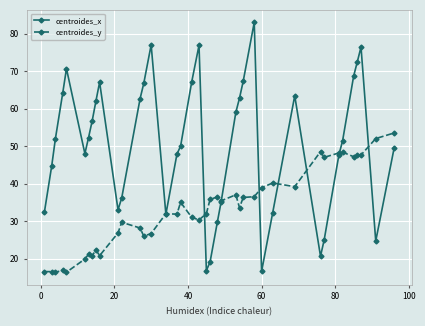

Which series has the largest range (max minus min)?

centroides_x